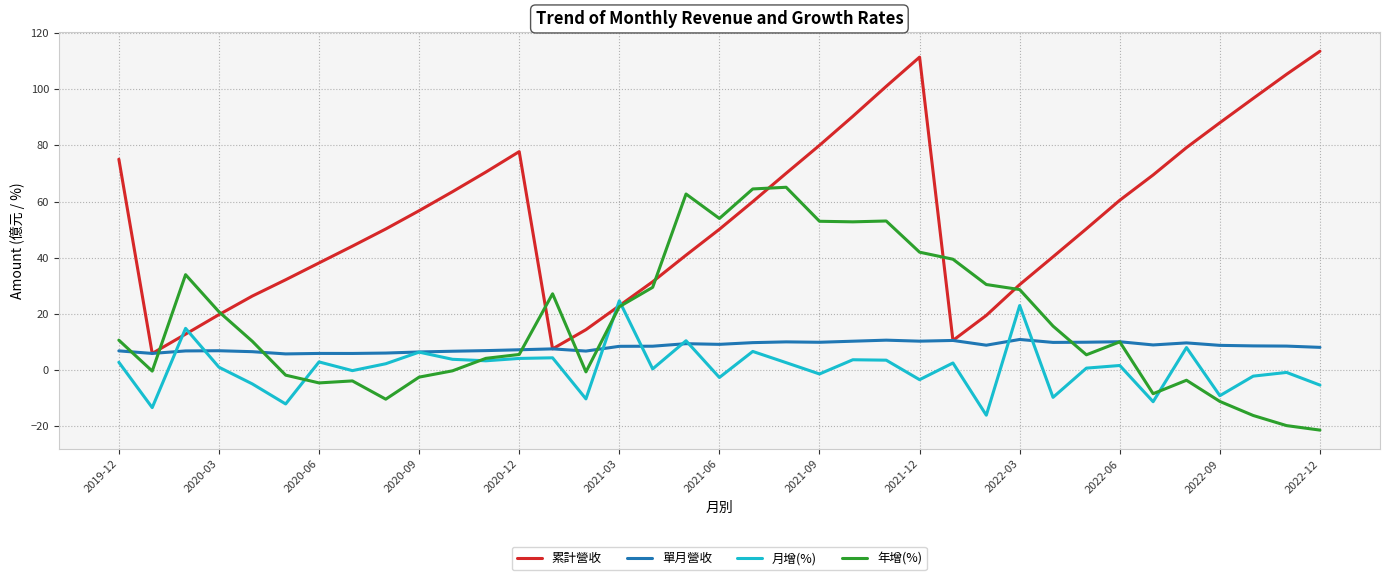

After their last crossing, which series has the higher values: 月增(%) or 累計營收?

累計營收